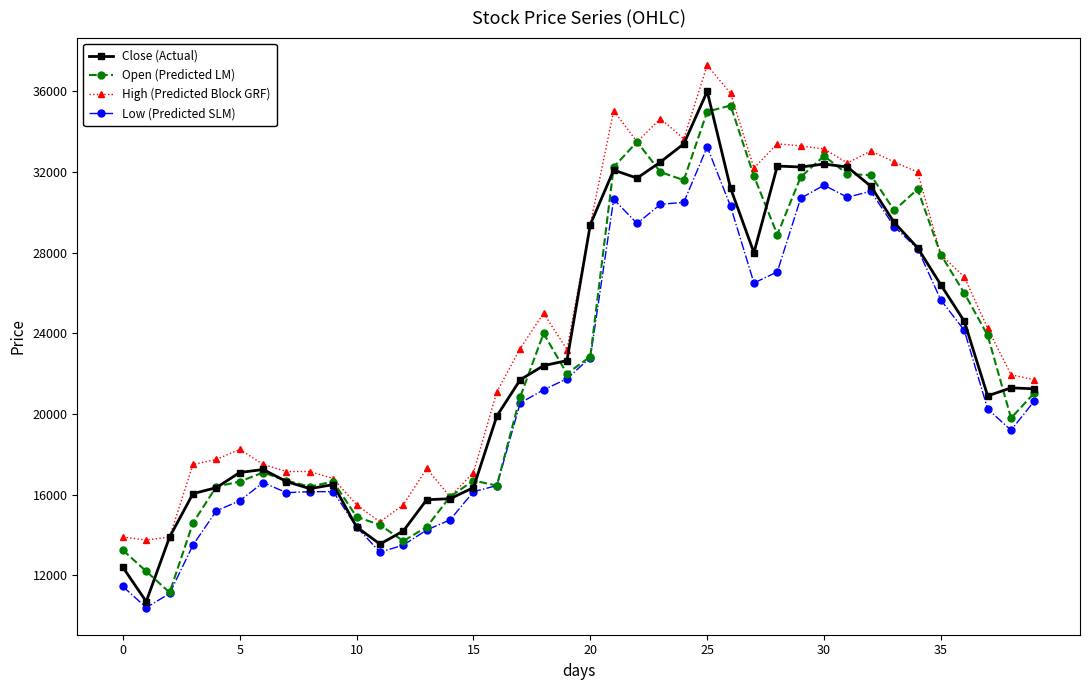

True or false: Close (Actual) has more than 1 interior local peaks.

True